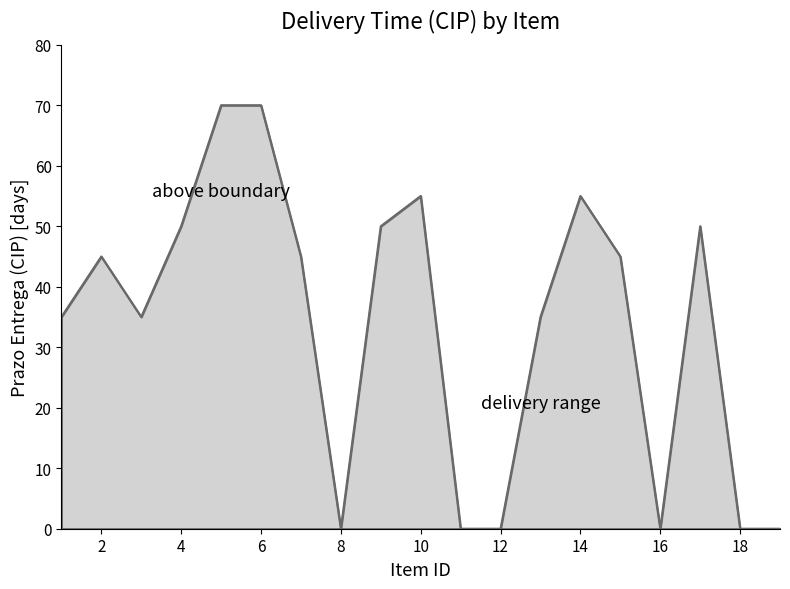

What is the difference between the maximum and minimum values?

70